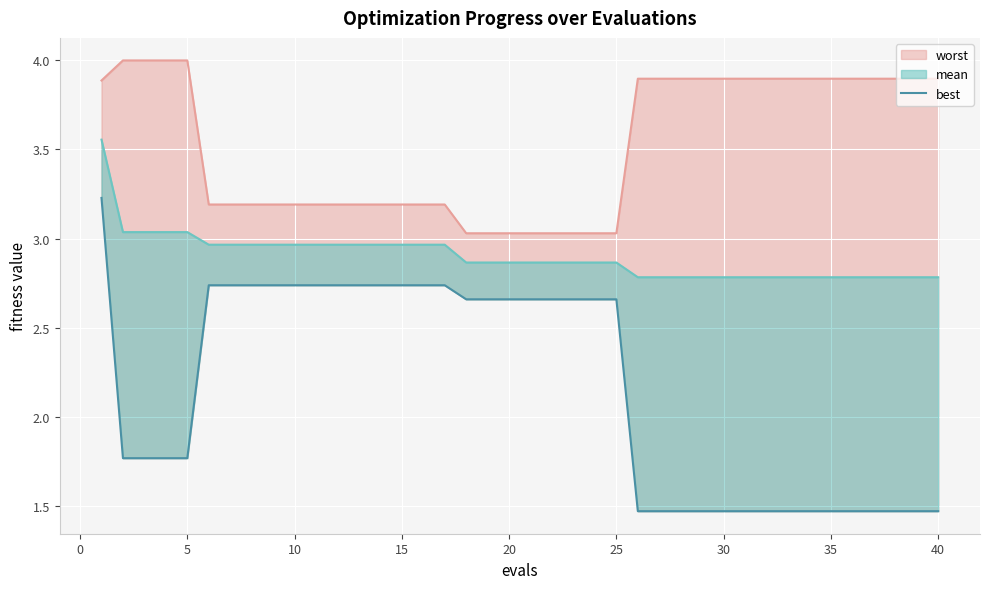

Which series changed the most between 25 and 35?

best